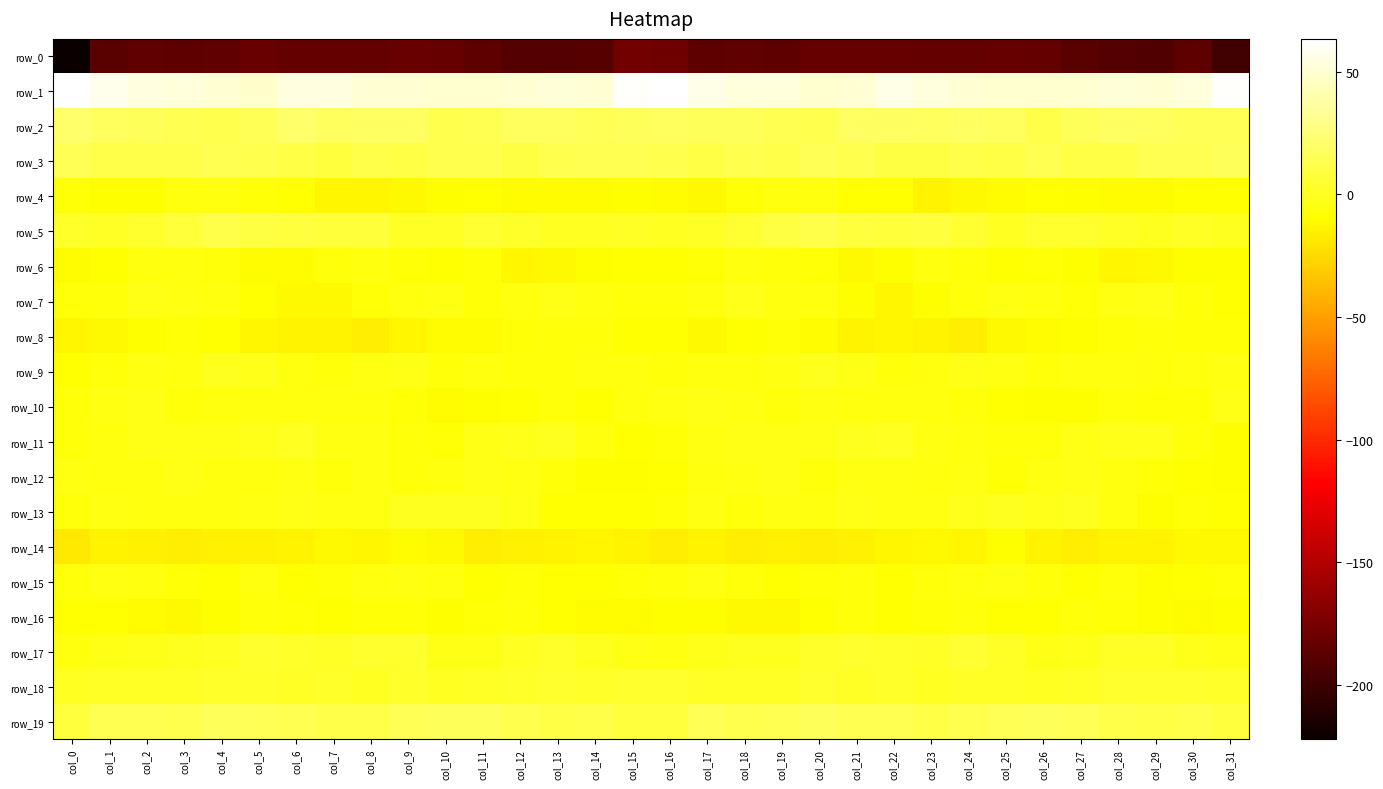

True or false: row_18 has a value of 4.1 at col_16.

True